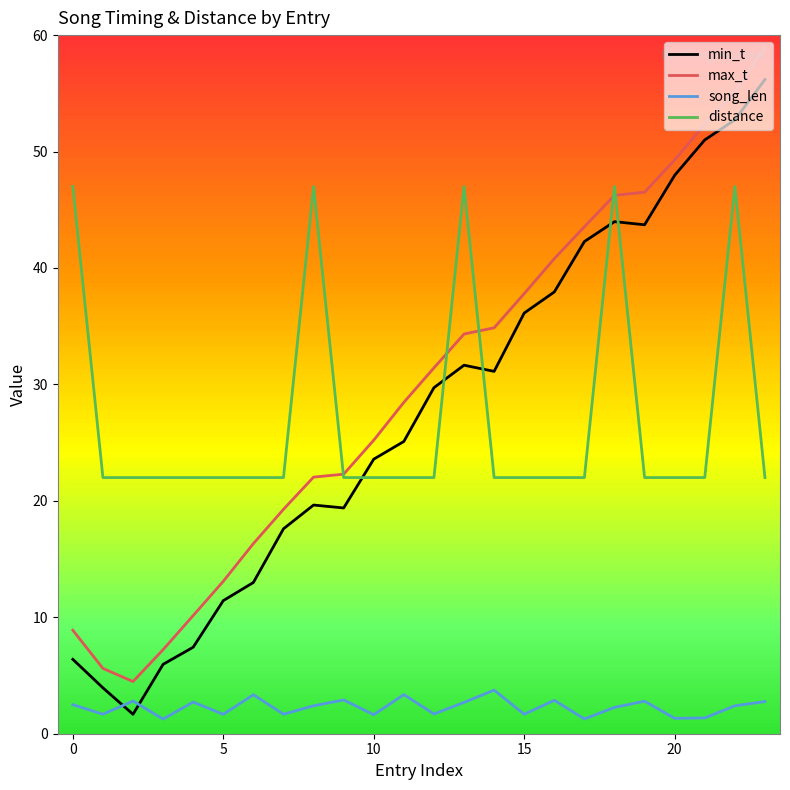

Is this an area chart (filled region under the line)?

No